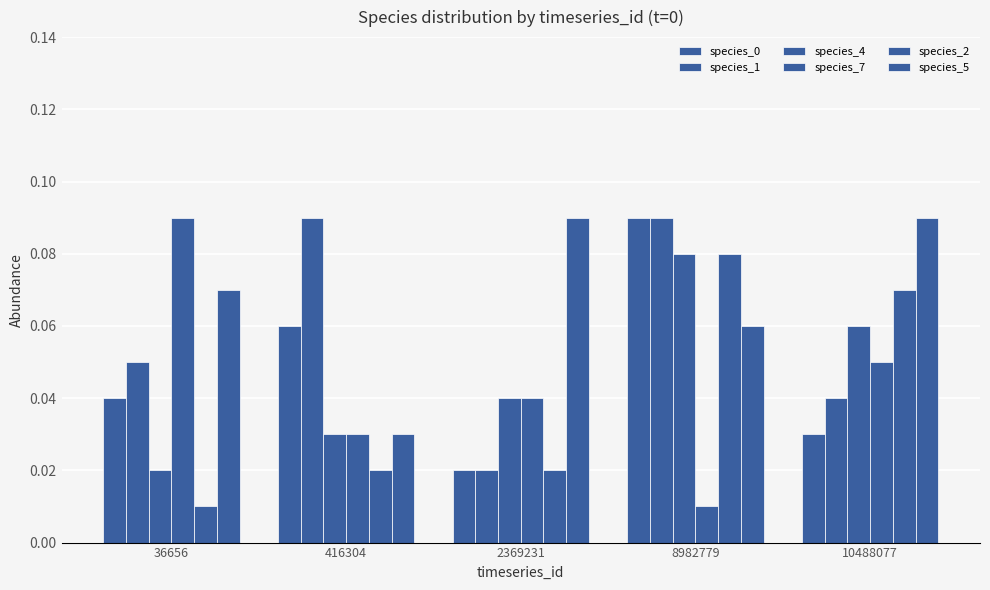

How many bars are there in each group?

6